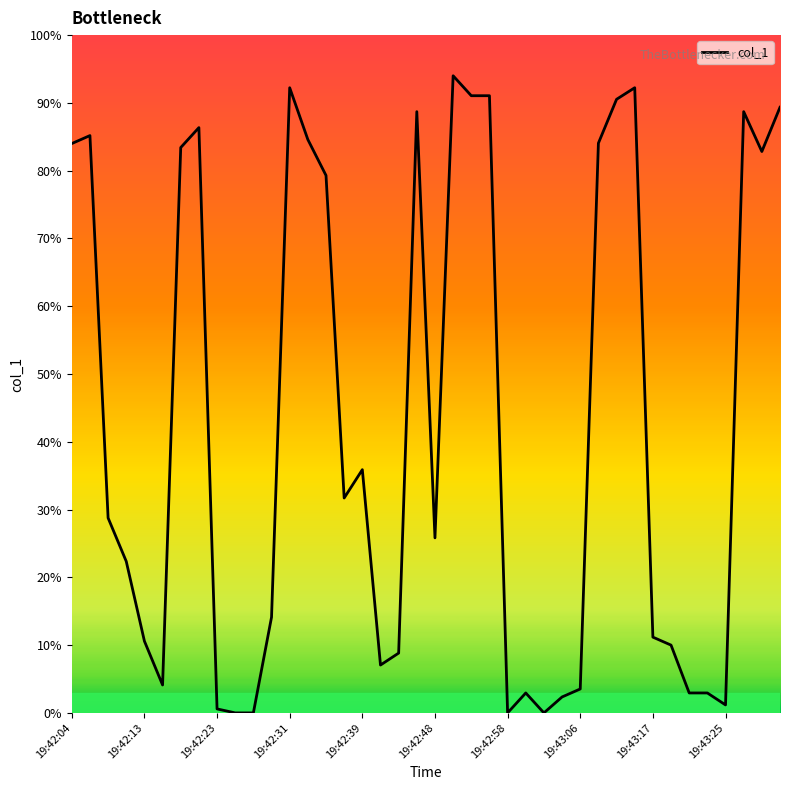

Does the chart have visible grid lines?

No